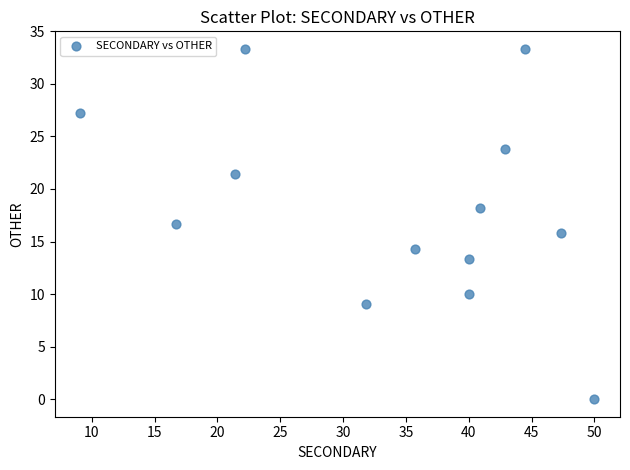

What is the range of X values (max minus min)?

40.9